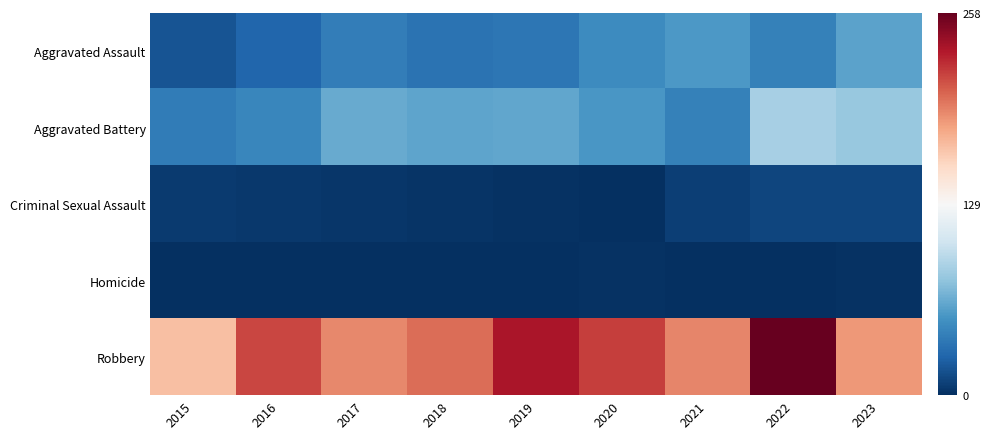

Which series has the largest range (max minus min)?

Robbery